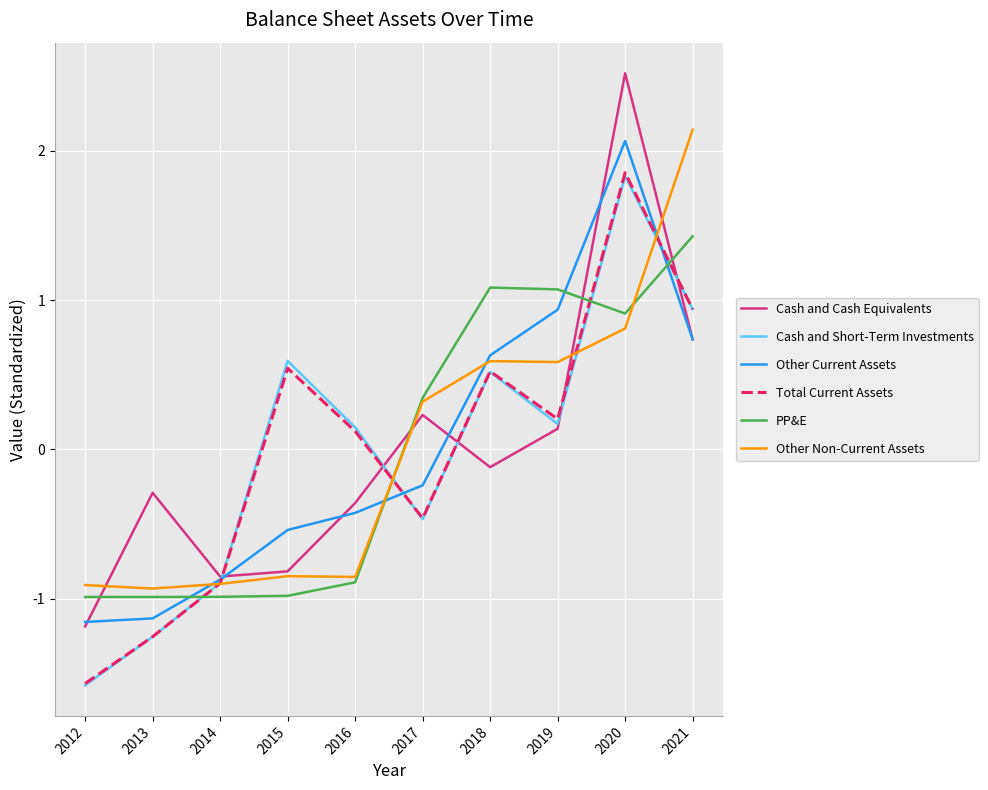

The value of Other Non-Current Assets at 2015 is -0.8. True or false?

True